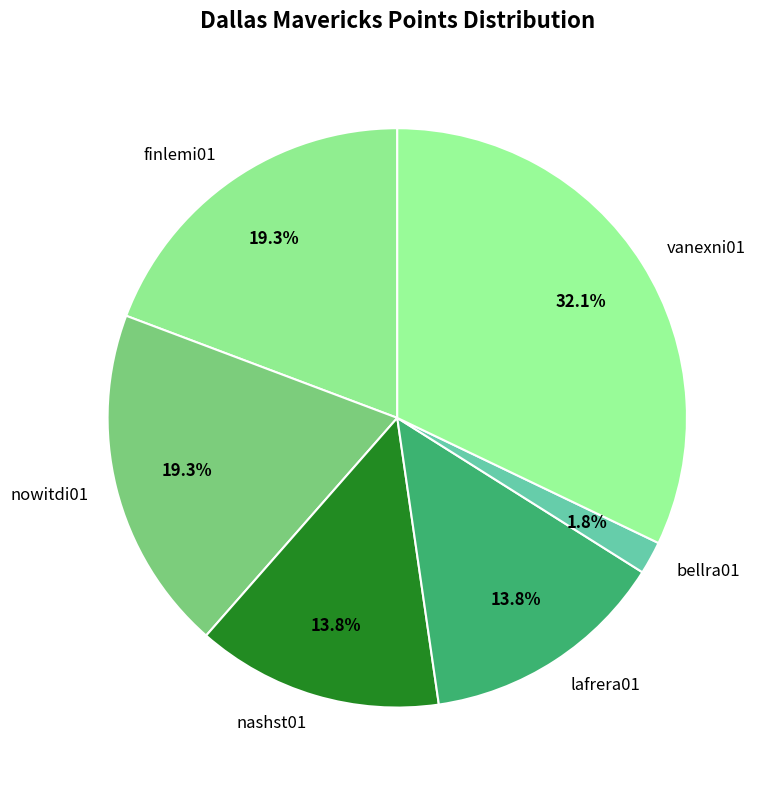

Does any single category account for the majority?

No